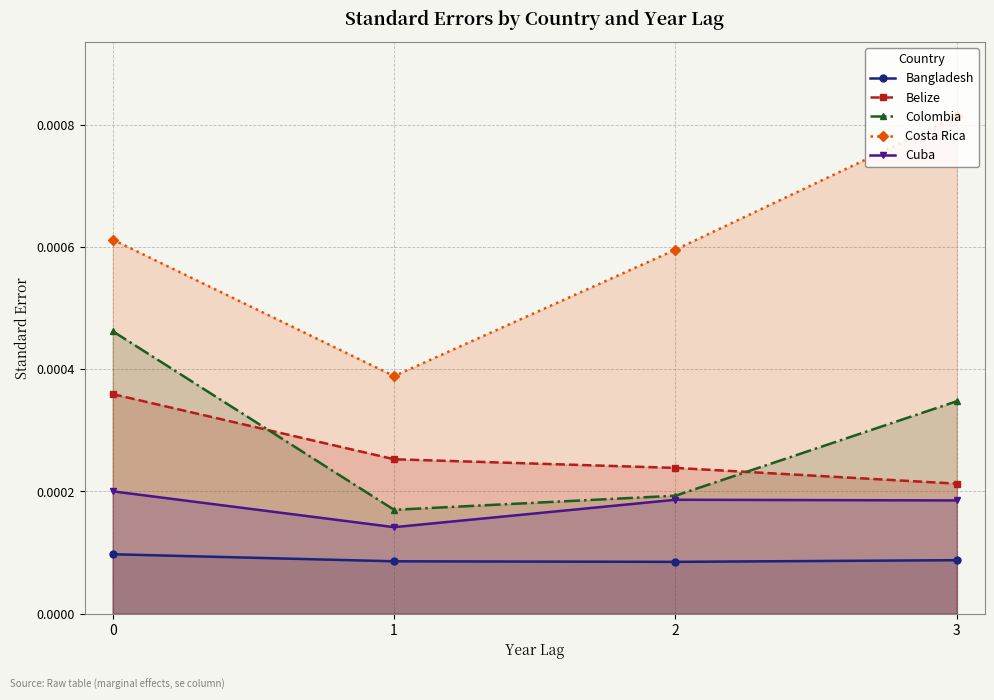

True or false: Cuba and Costa Rica intersect in this chart.

False